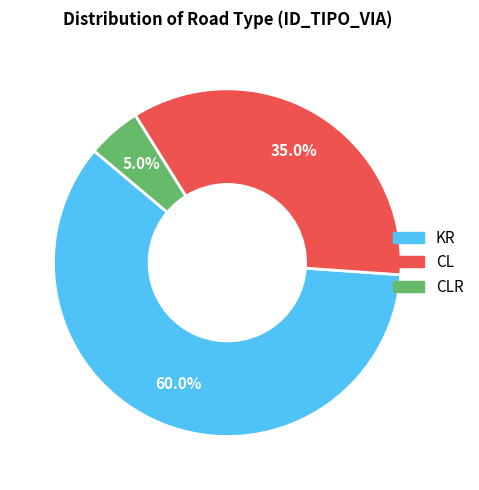

Does any single category account for the majority?

Yes